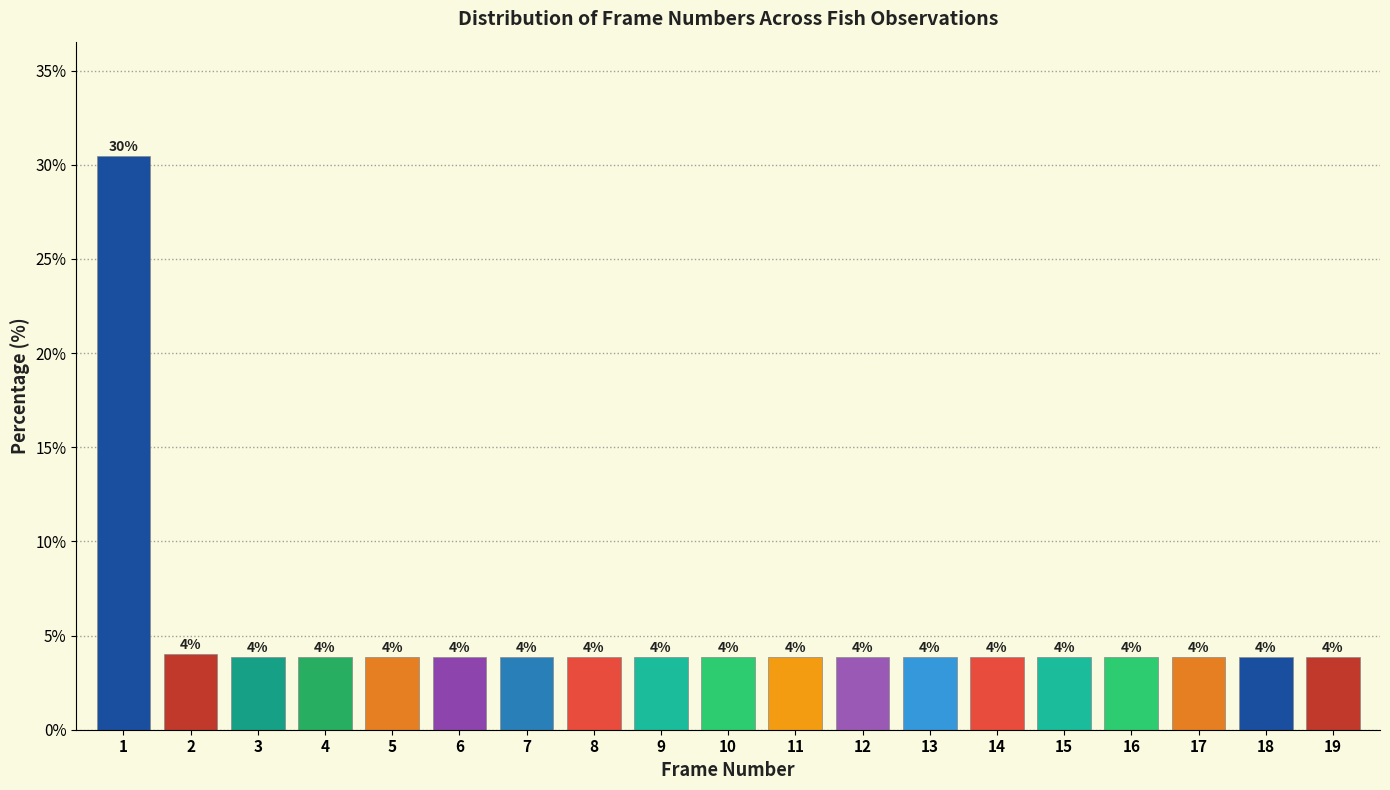

True or false: the data shows 4.0 at 2.

True